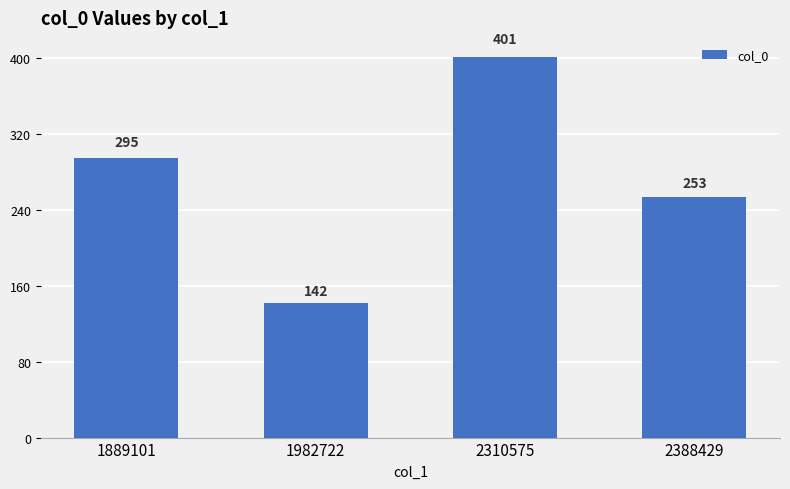

Which category has the highest value across all series?

2310575